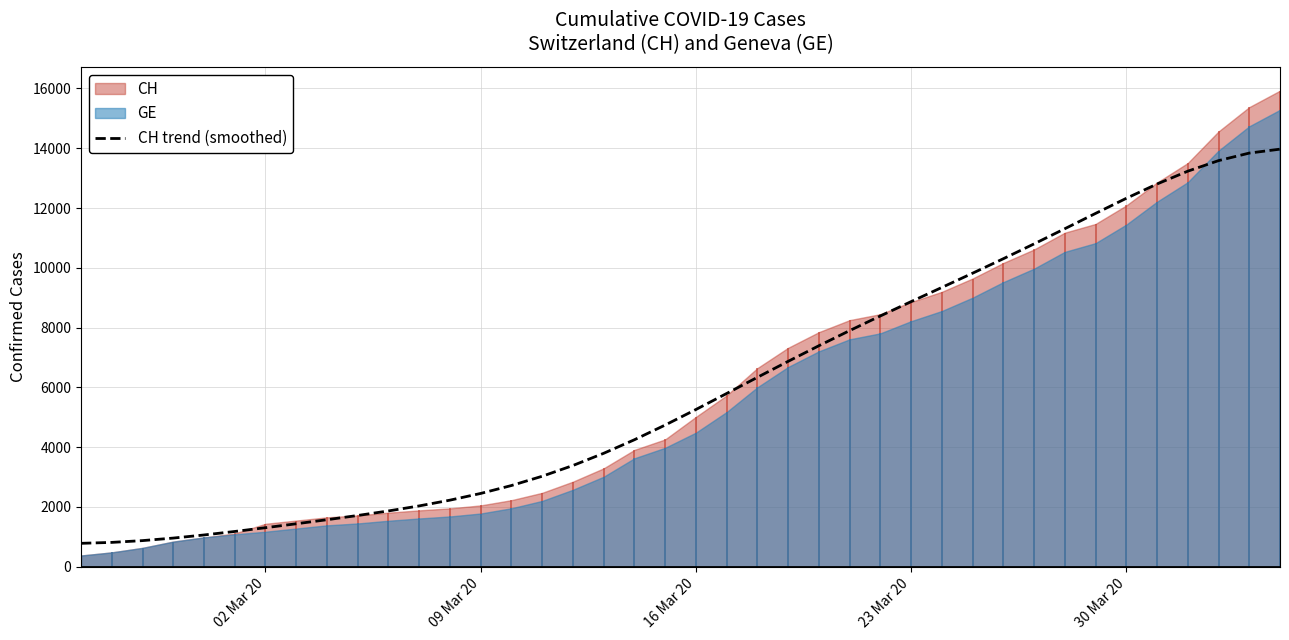

What is the lowest value of the CH trend (smoothed) series?

782.3